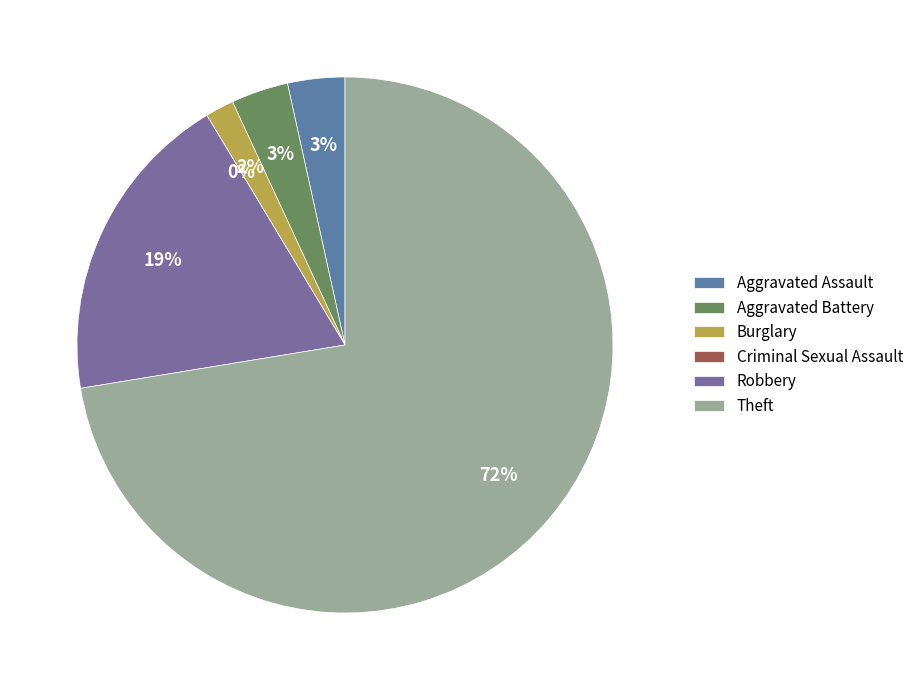

What is the smallest slice in the pie chart?

Criminal Sexual Assault